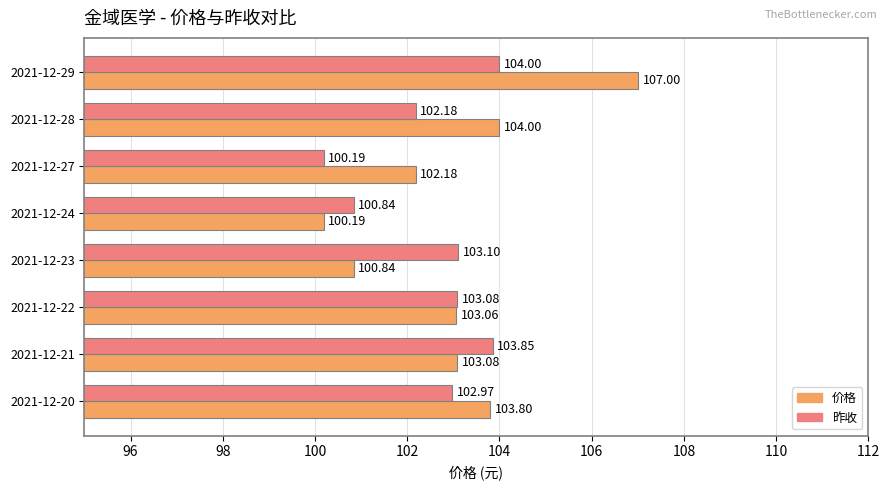

What is the smallest value displayed?

100.2